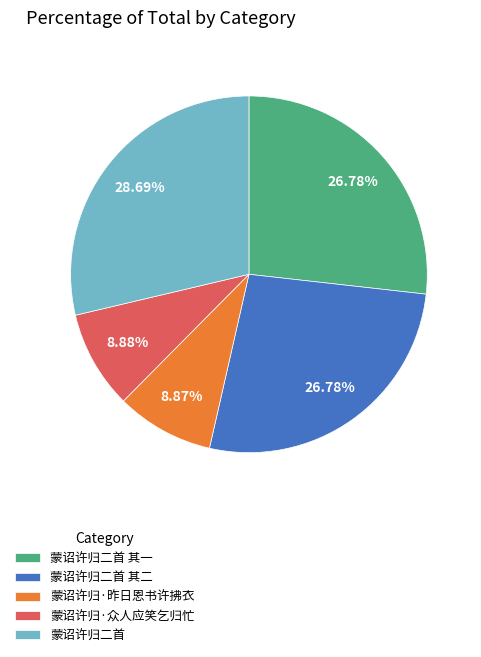

What is the largest slice in the pie chart?

蒙诏许归二首